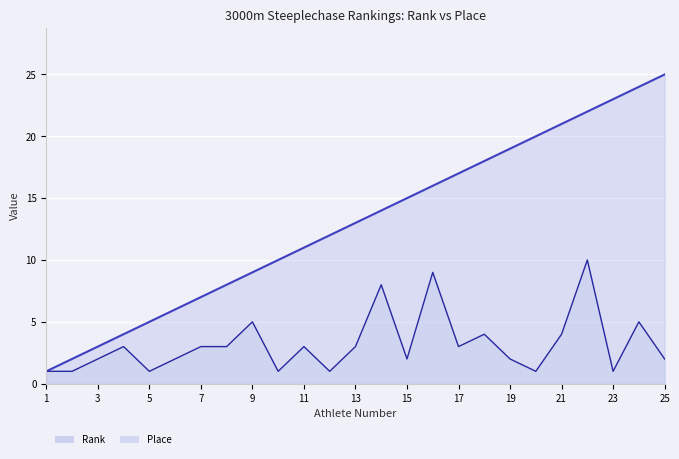

How many data points does each series have?

25